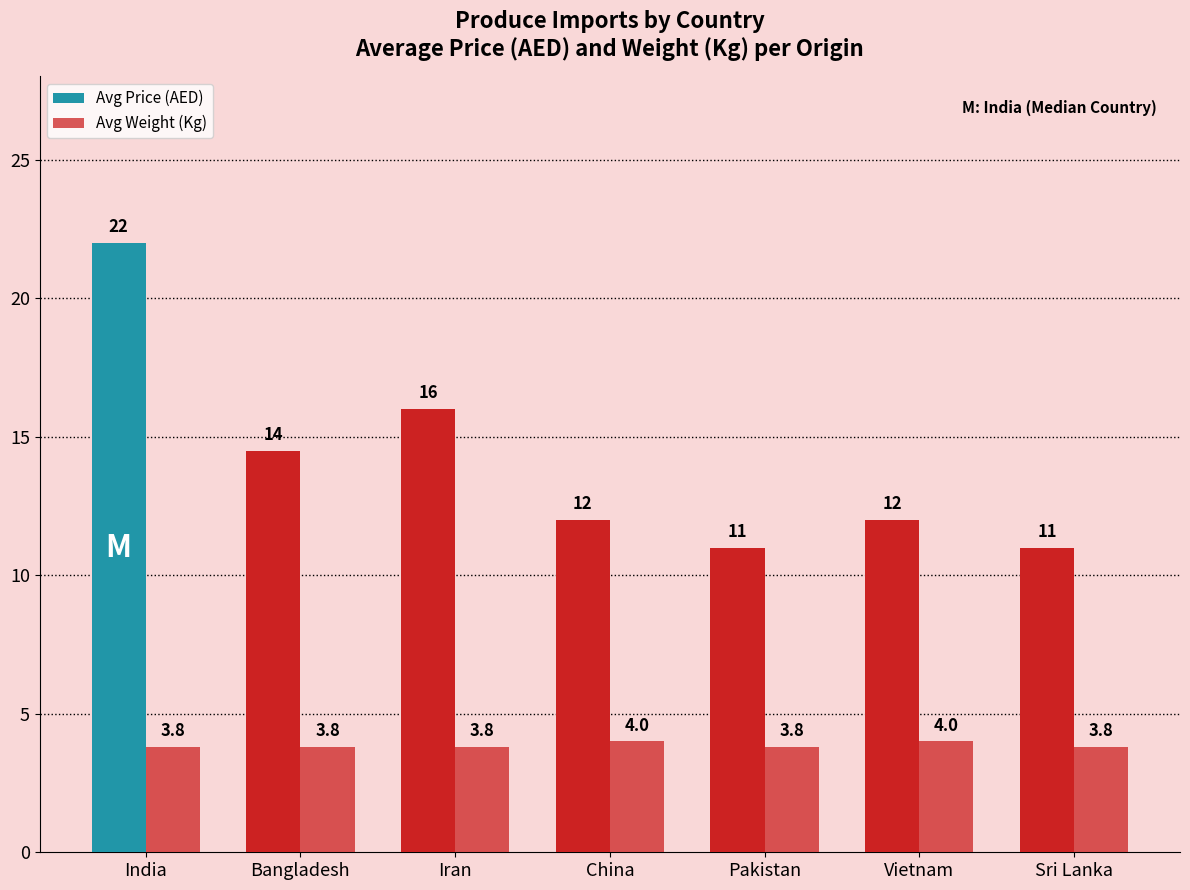

Reading left to right, list all the values displayed in this chart.

Avg Price (AED): India=22.0	Bangladesh=14.5	Iran=16.0	China=12.0	Pakistan=11.0	Vietnam=12.0	Sri Lanka=11.0
Avg Weight (Kg): India=3.8	Bangladesh=3.8	Iran=3.8	China=4.0	Pakistan=3.8	Vietnam=4.0	Sri Lanka=3.8